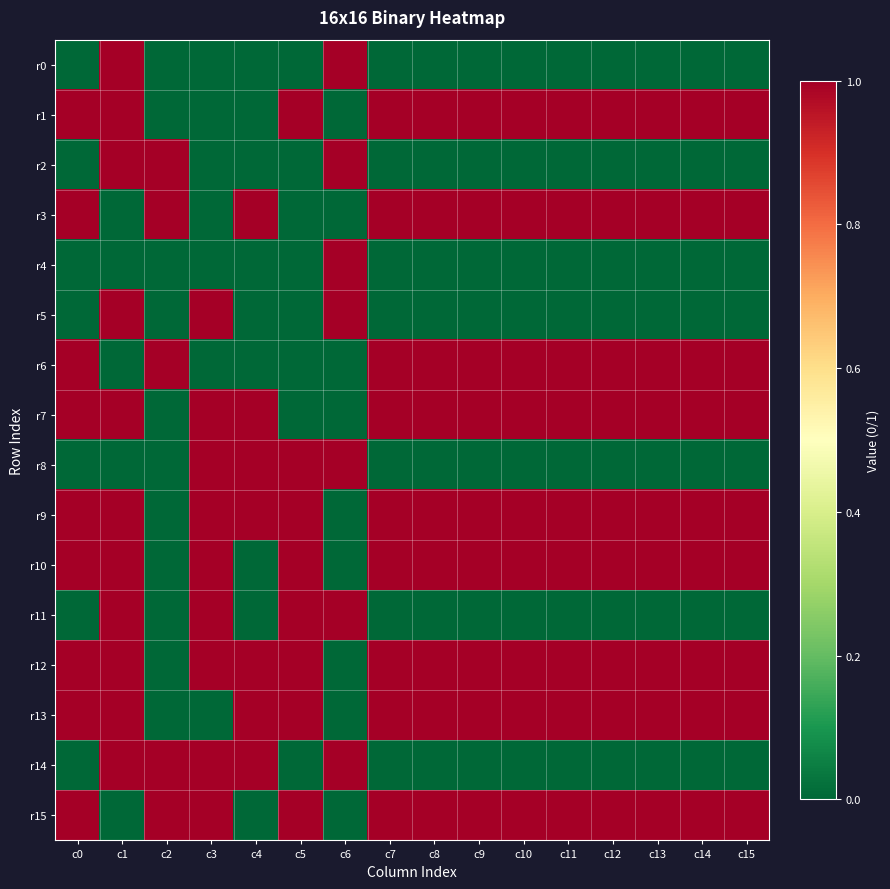

List the series in order of their peak value, lowest first.

r0, r1, r2, r3, r4, r5, r6, r7, r8, r9, r10, r11, r12, r13, r14, r15